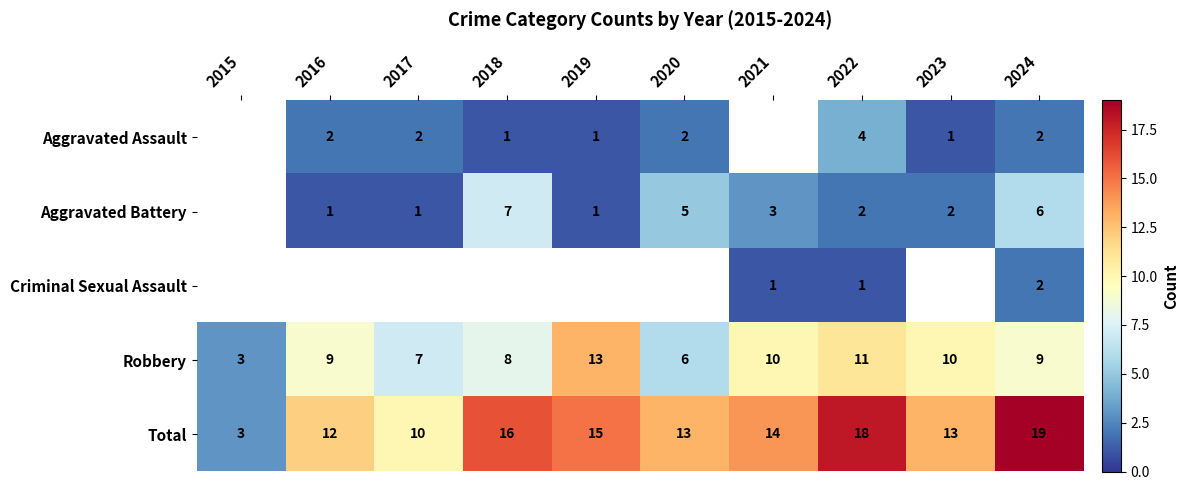

How many data points in Total are less than 14?

5